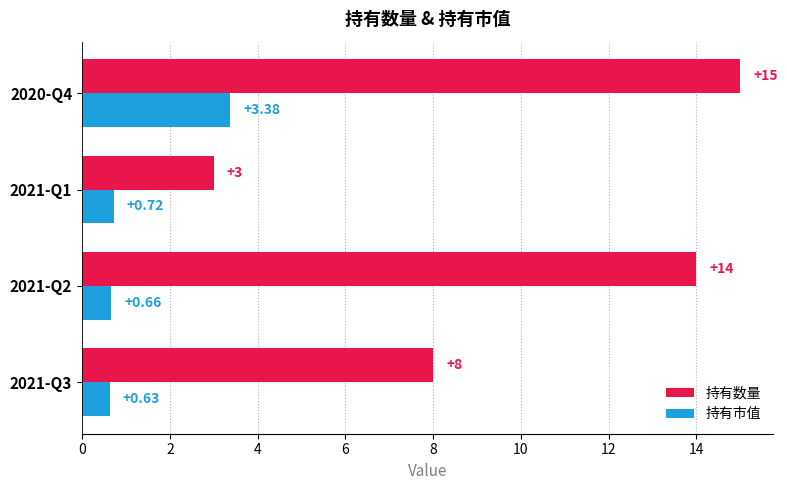

Rank the categories by 持有数量 value from lowest to highest.

2021-Q1, 2021-Q3, 2021-Q2, 2020-Q4